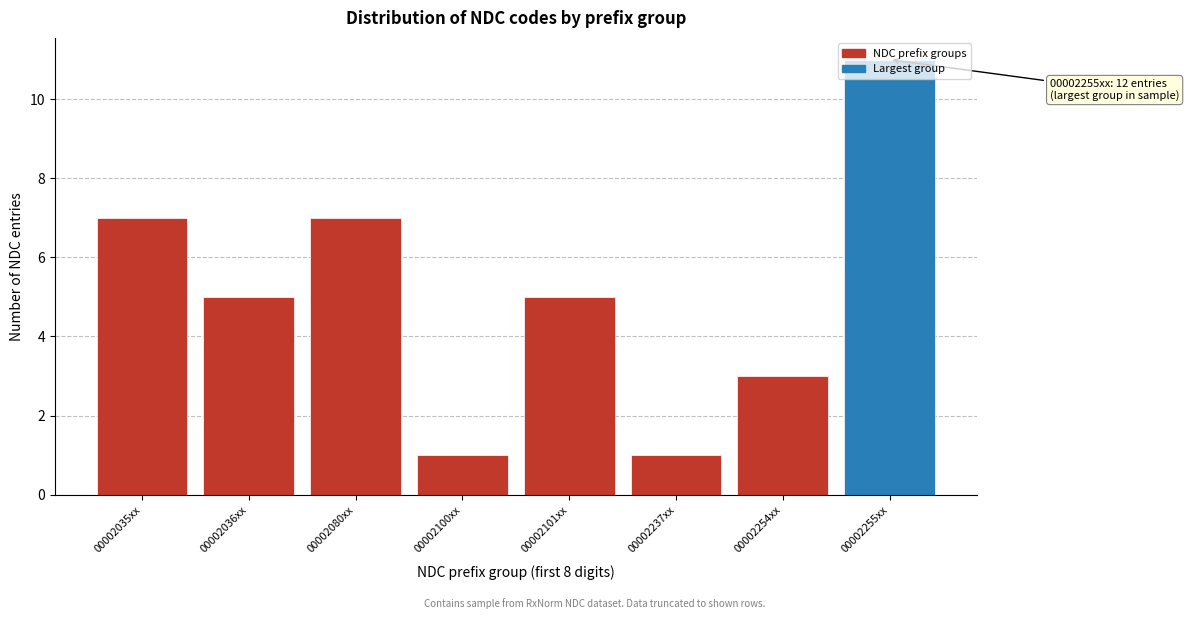

What is the difference between the maximum and minimum values?

10